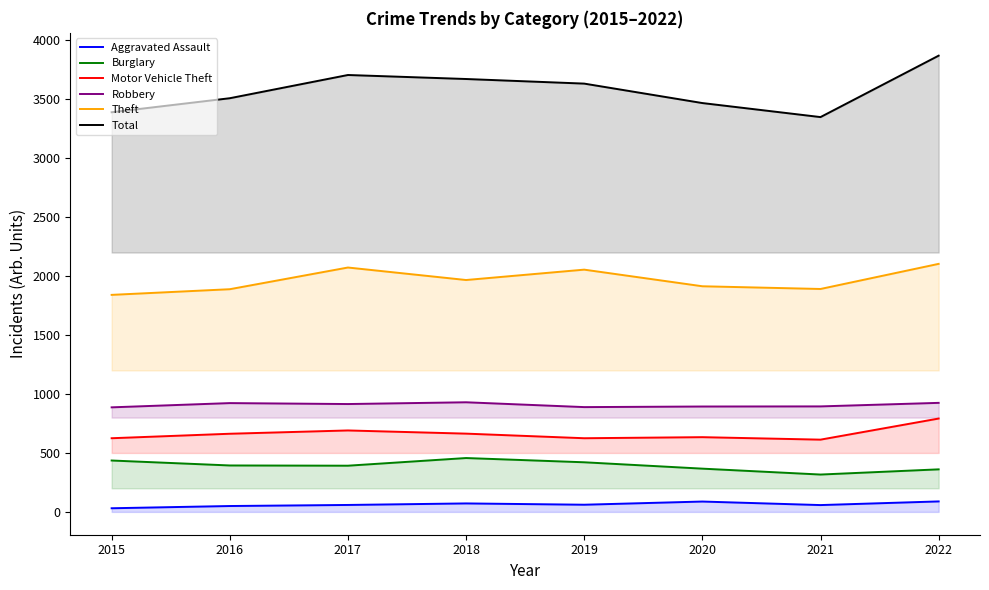

How many data points does each series have?

8